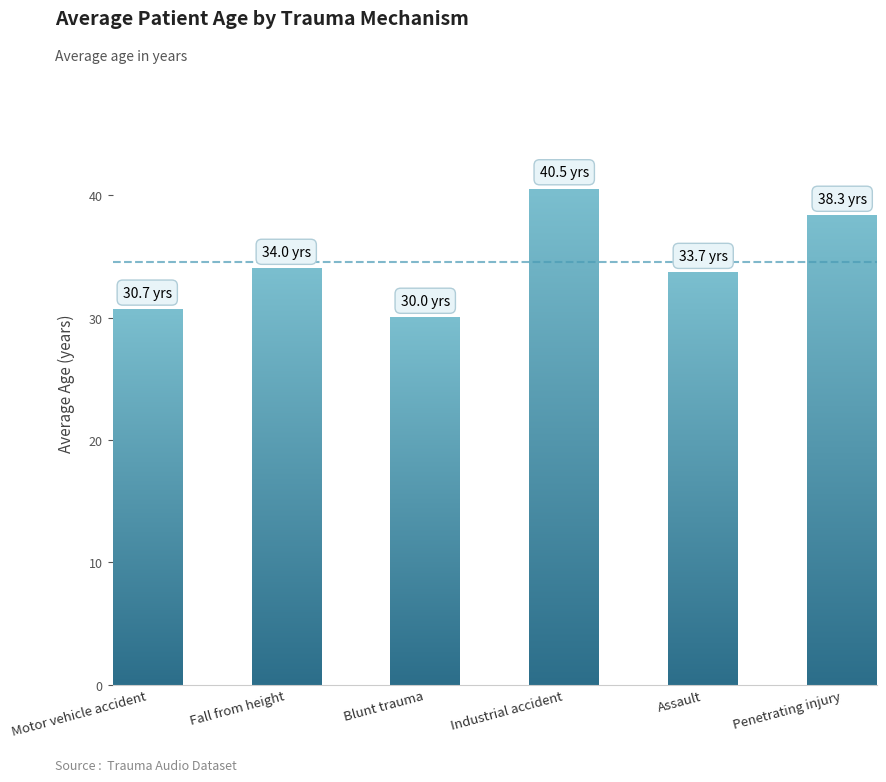

What is the label of the 3rd bar from the right?

Industrial accident